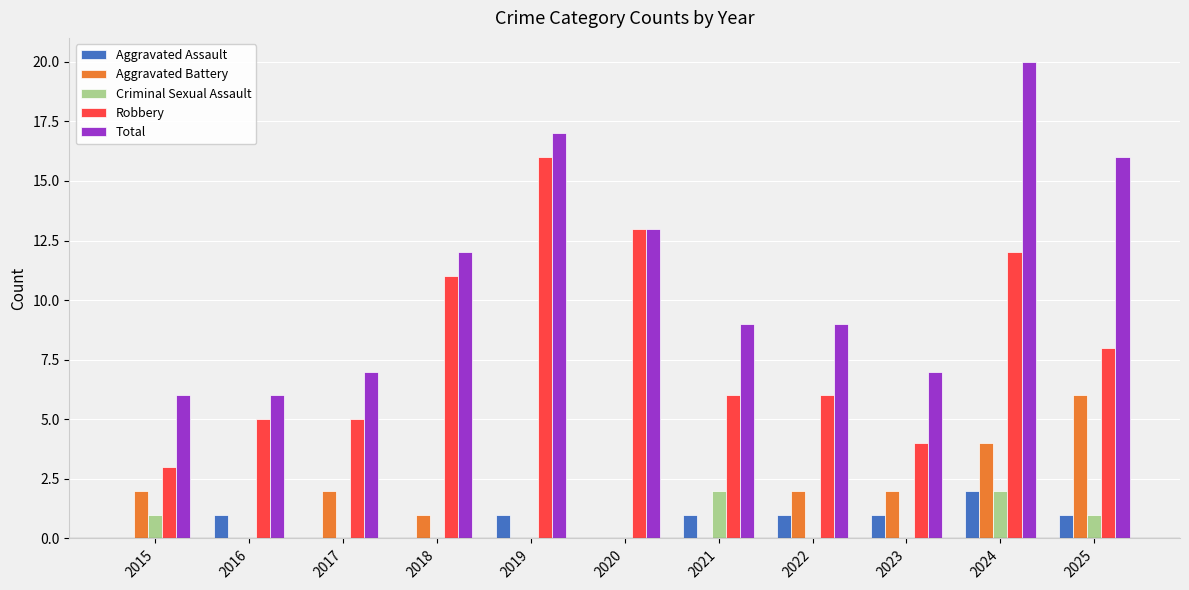

How many data points does each series have?

11